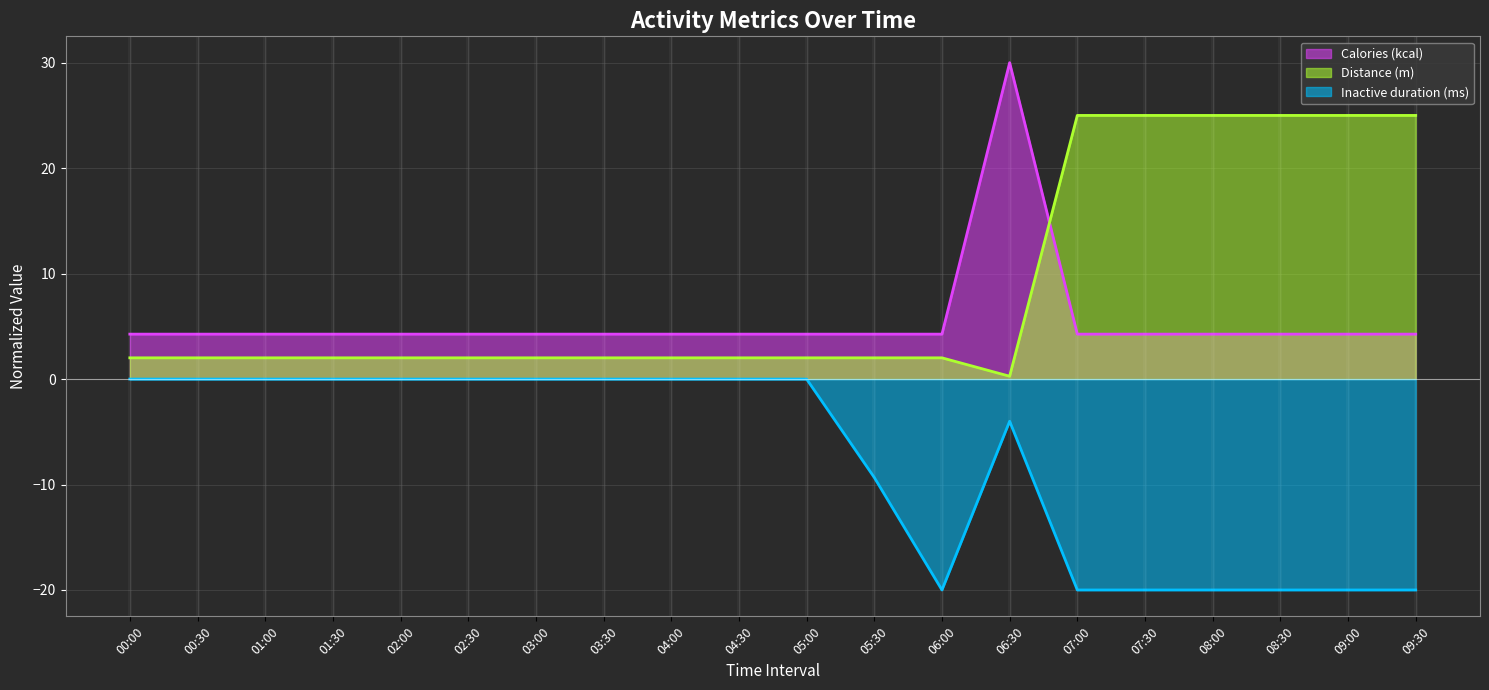

At which label does Calories (kcal) reach its minimum?

00:00